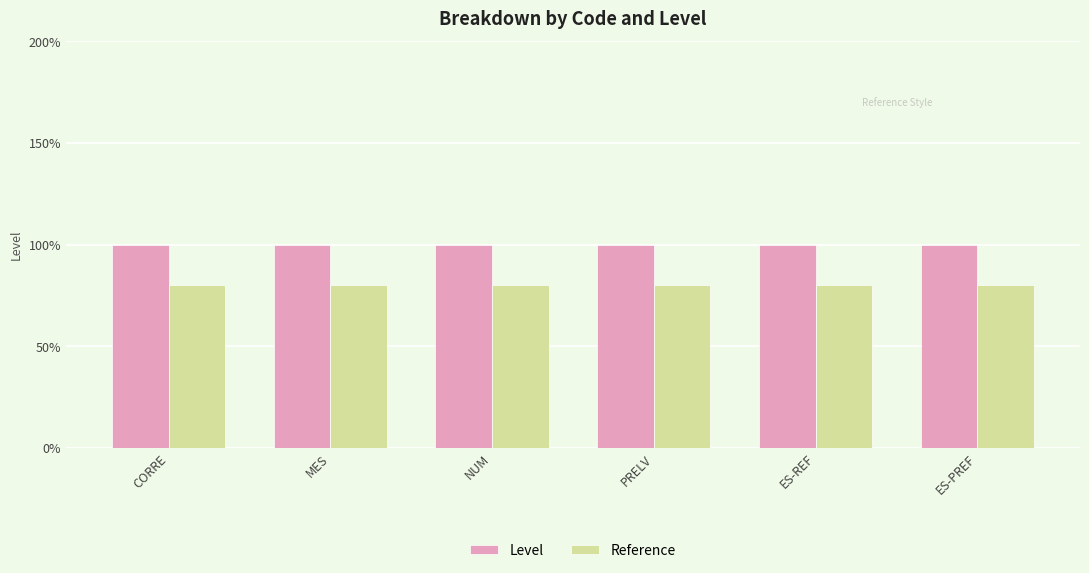

Does the chart contain any negative values?

No